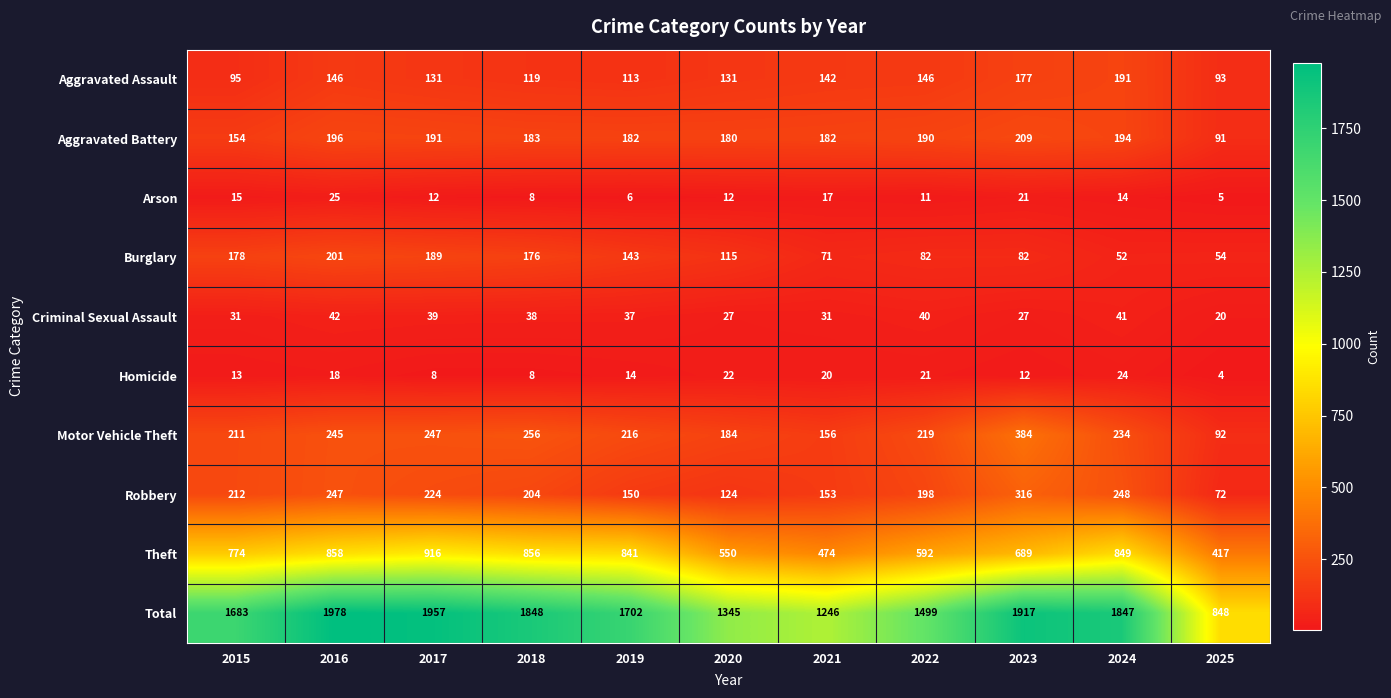

Is it true that Theft equals 916 at 2017?

True